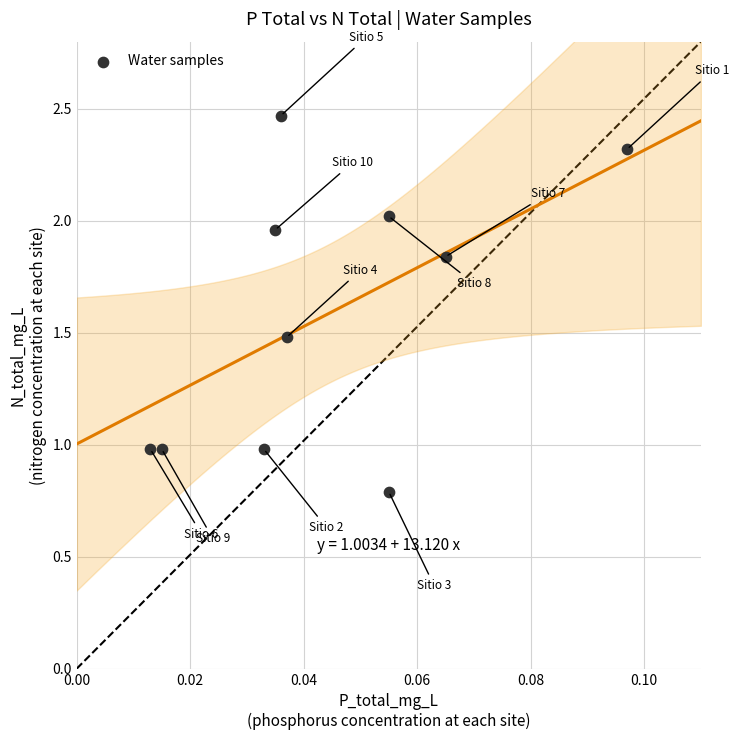

What is the average Y value?

1.6